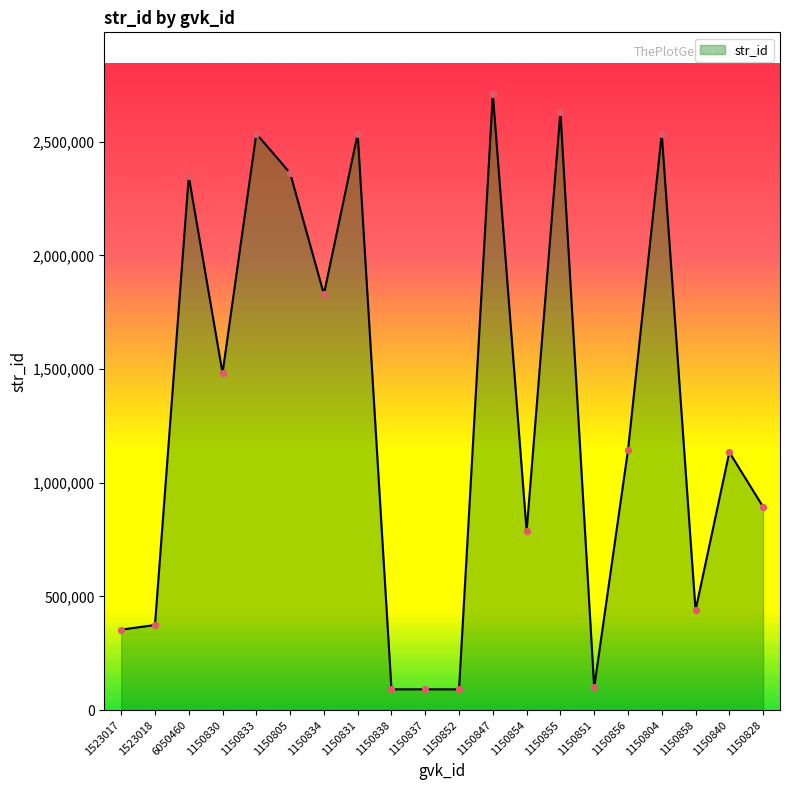

Between 1150840 and 1150838, which is larger?

1150840